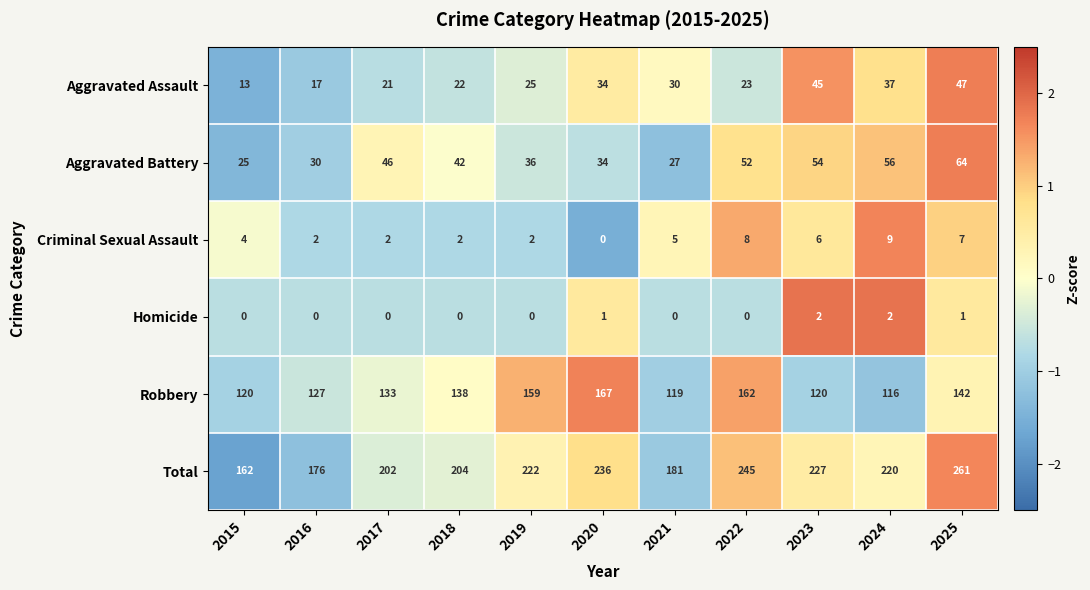

At which category is the sum across all series the highest?

2025